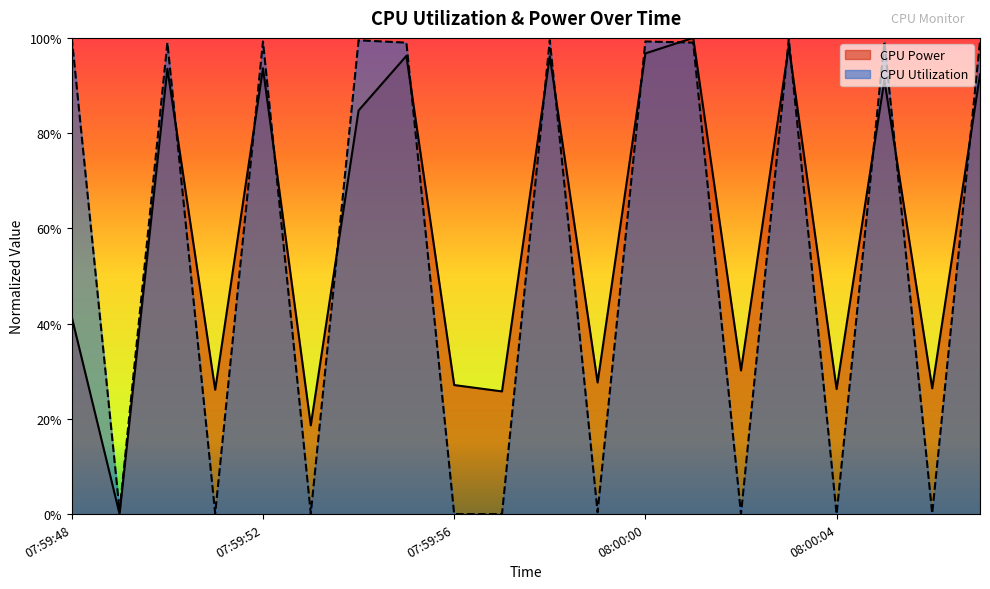

In CPU Utilization, how many points are higher than both neighbors (excluding endpoints)?

7